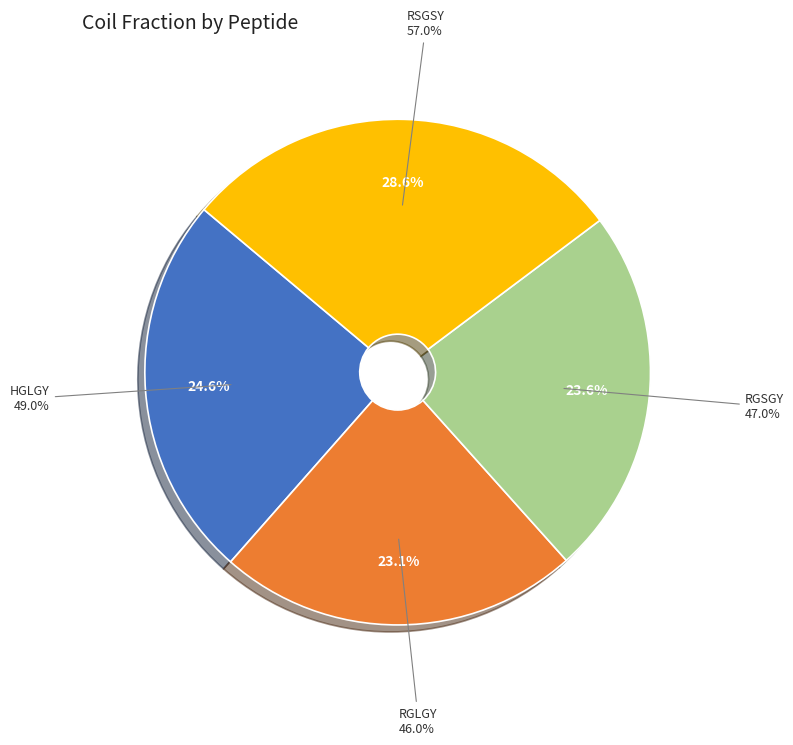

The RGSGY slice represents 24% of the pie. True or false?

True